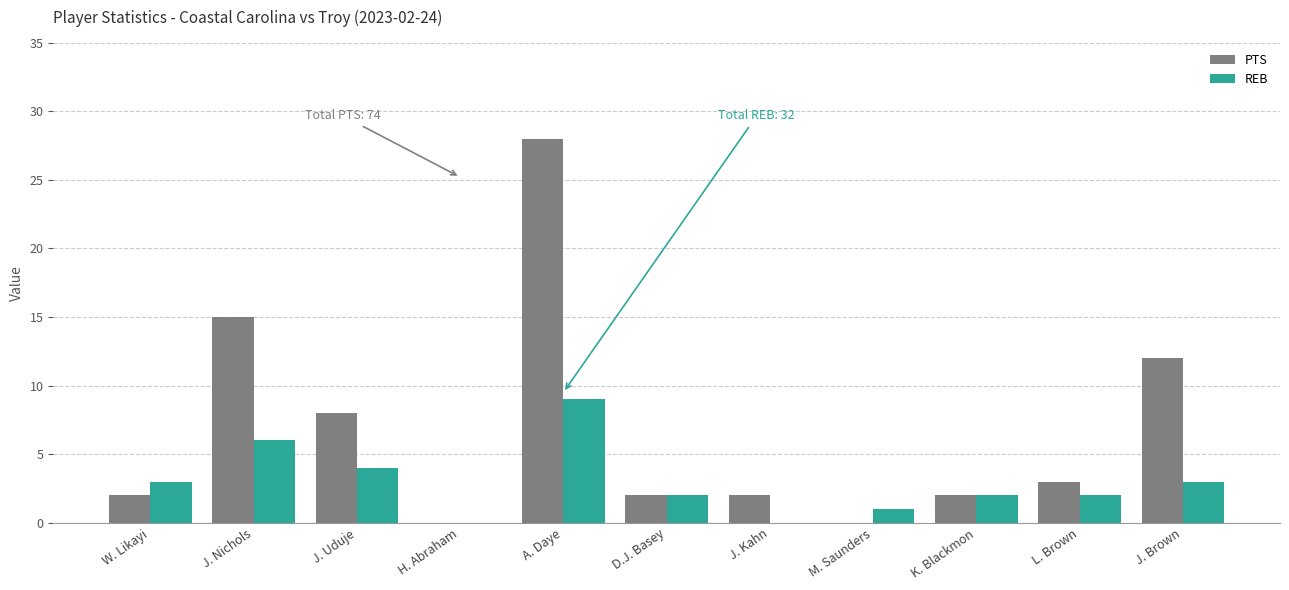

The value of PTS at D.J. Basey is 2. True or false?

True